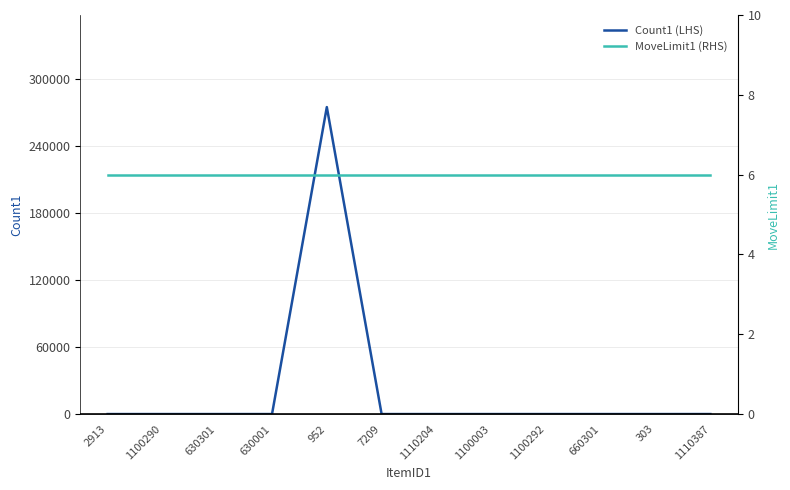

What is the difference between the second highest and minimum values in the Count1 (LHS) series?

10